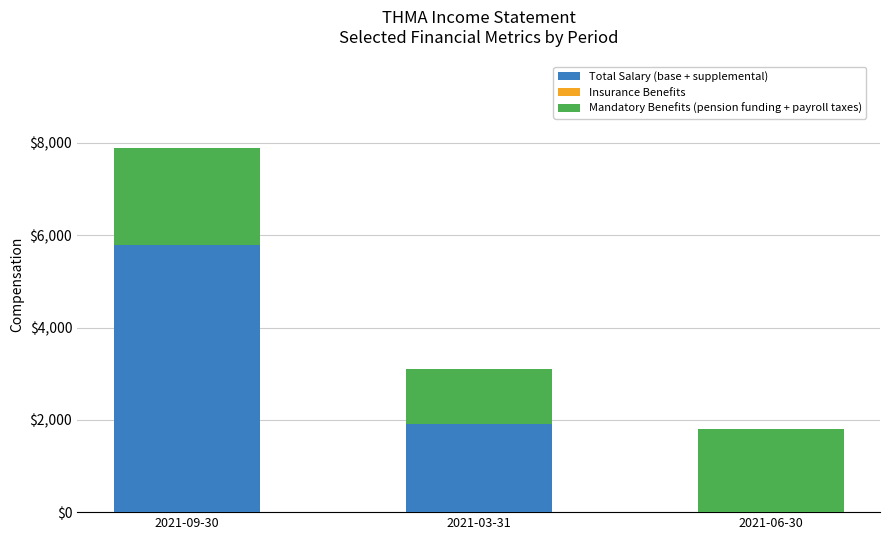

At which category is the sum across all series the highest?

2021-09-30